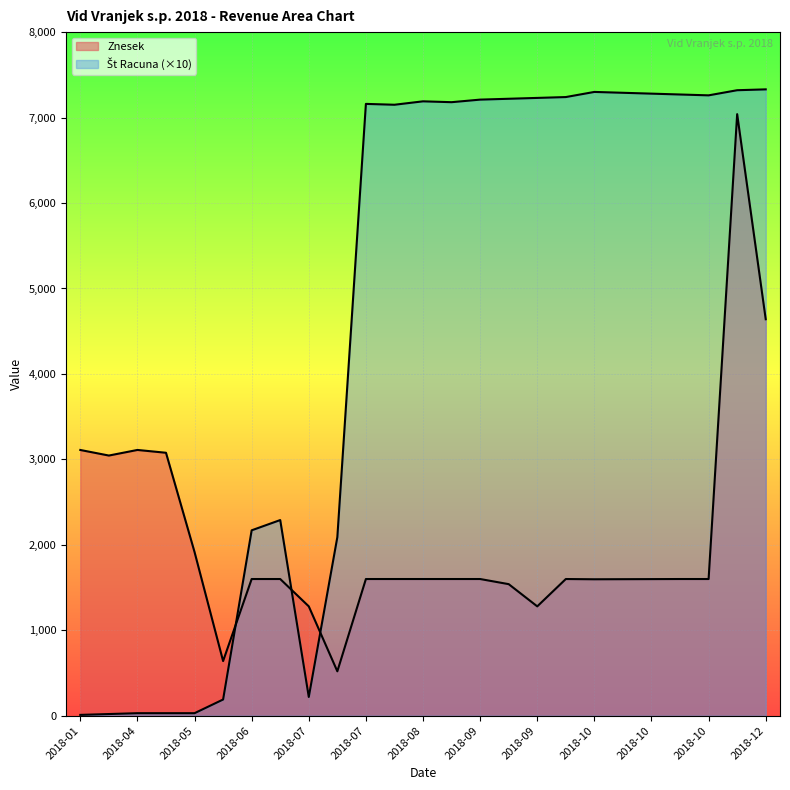

At which label does Št Racuna first exceed 7180?

2018-08